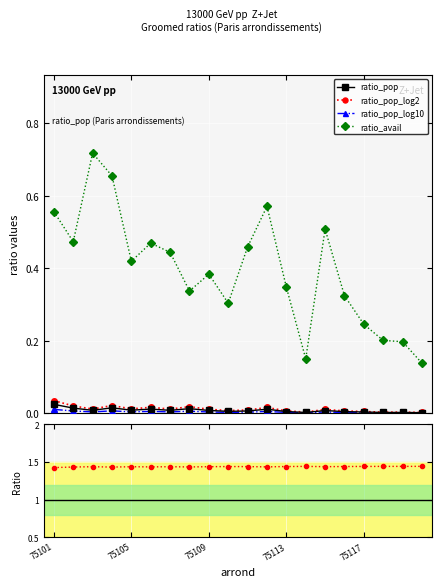

What are all the series names shown in the legend?

ratio_pop, ratio_pop_log2, ratio_pop_log10, ratio_avail, ratio